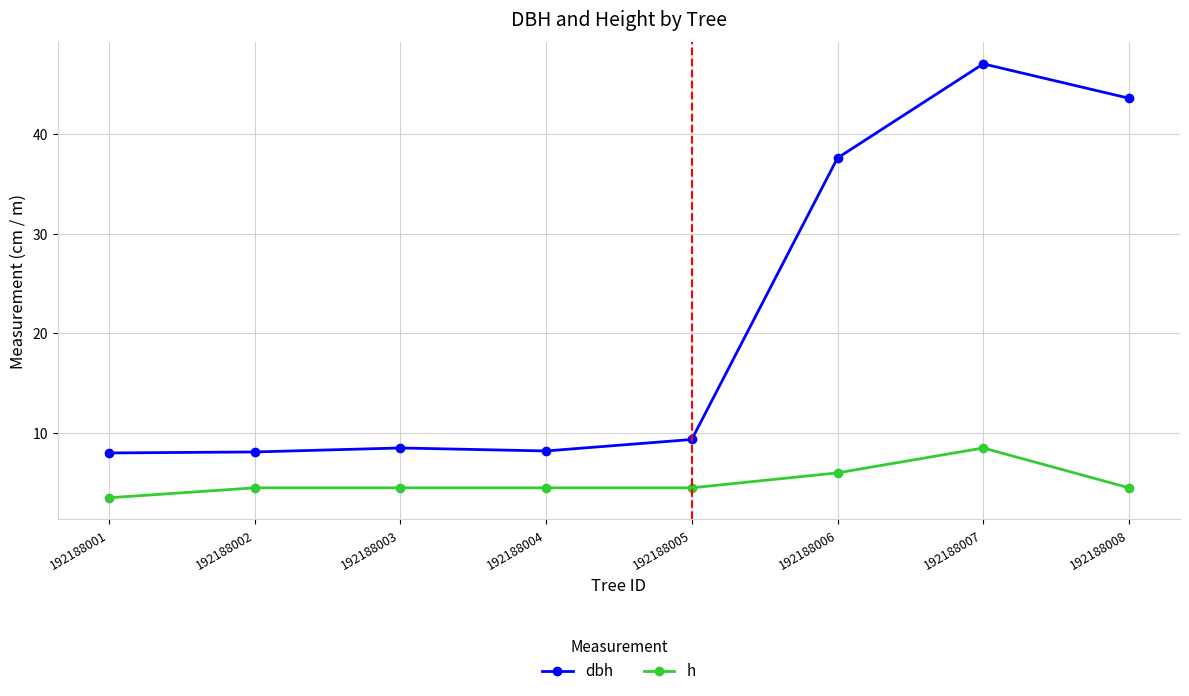

True or false: h and dbh intersect in this chart.

False